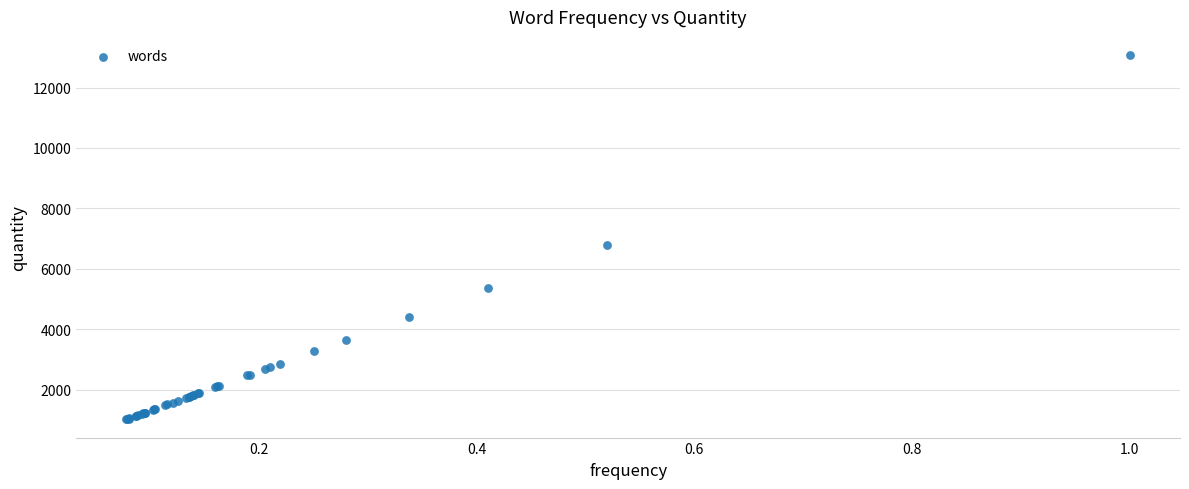

What Y value in the scatter plot is closest to 7047?

6788